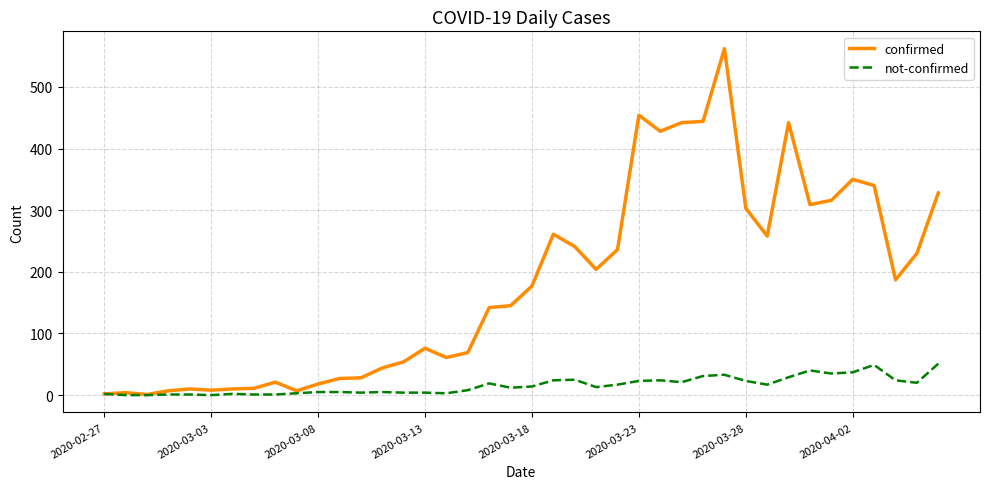

How many lines are shown in the chart?

2